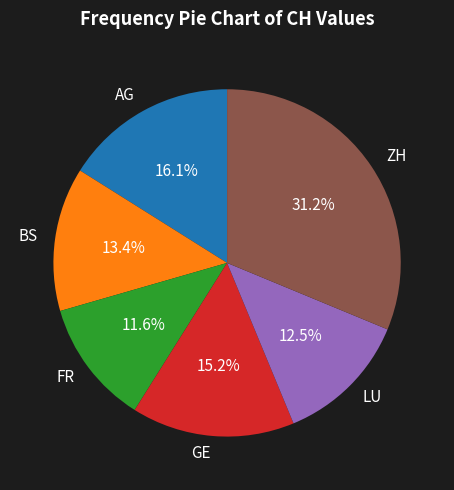

What is the ratio of the value at AG to the value at LU?

1.3